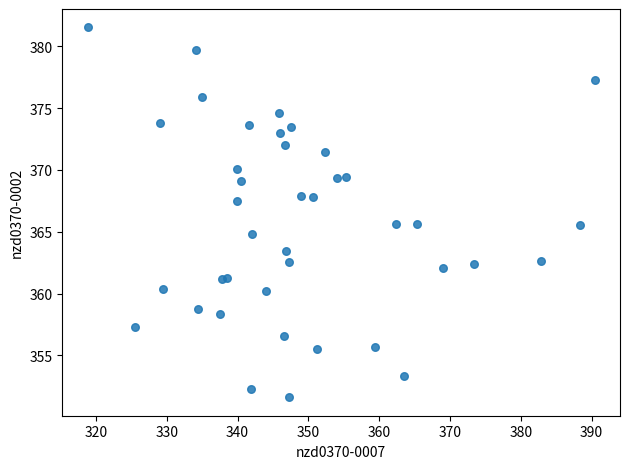

What is the range of X values (max minus min)?

71.6